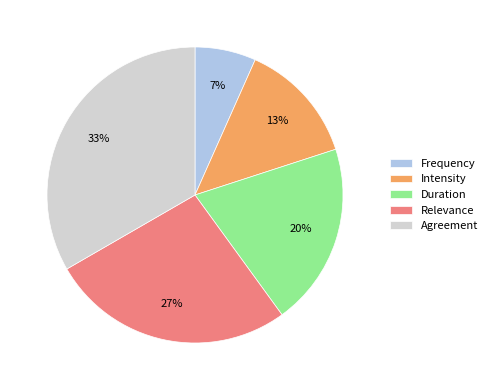

What is the ratio of the value at Relevance to the value at Agreement?

0.8